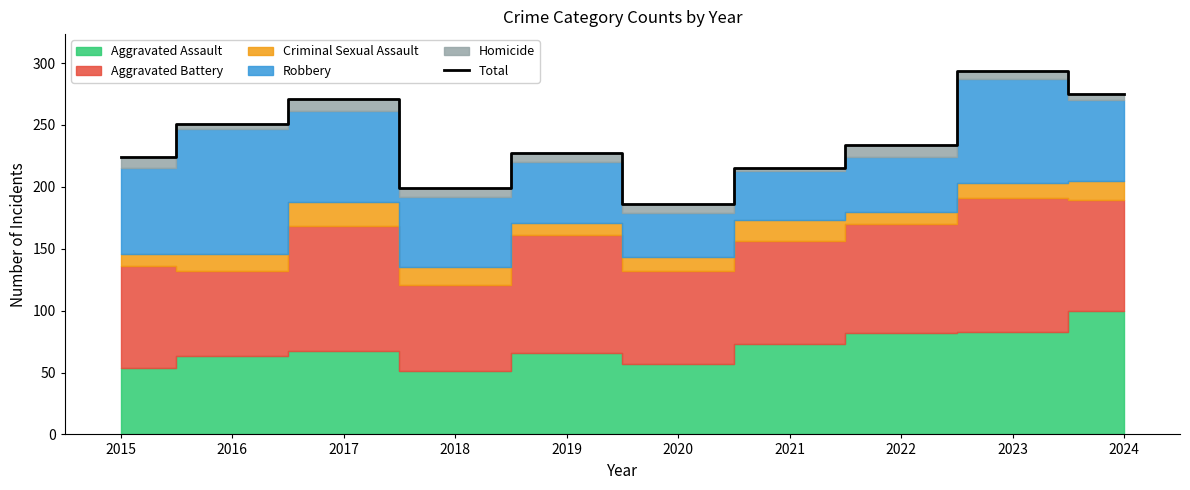

Does the chart display data point markers on the line(s)?

No